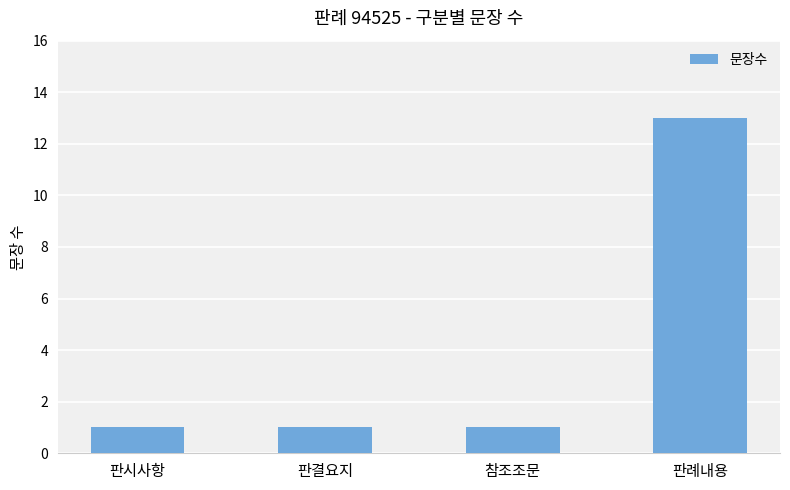

What is the average value?

4